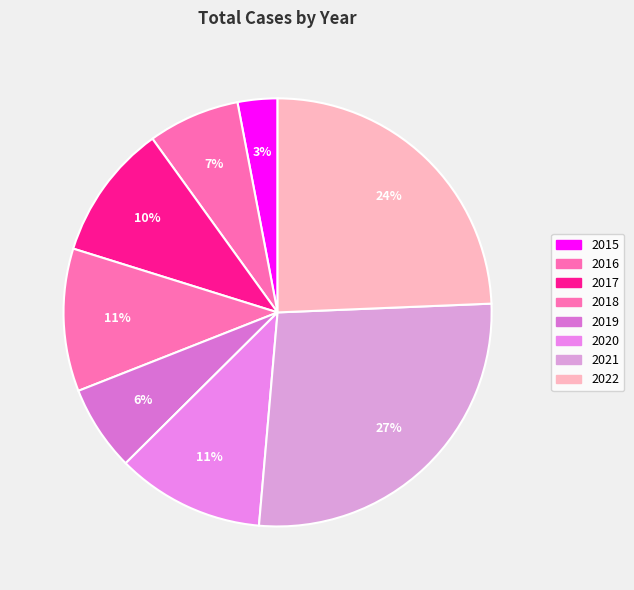

What is the change in value from 2019 to 2021?

+267